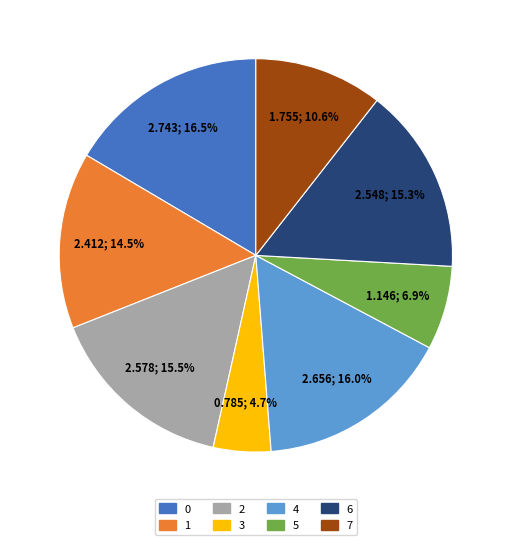

To the nearest percent, what is the difference between the 6 and 1 slice percentages?

1%